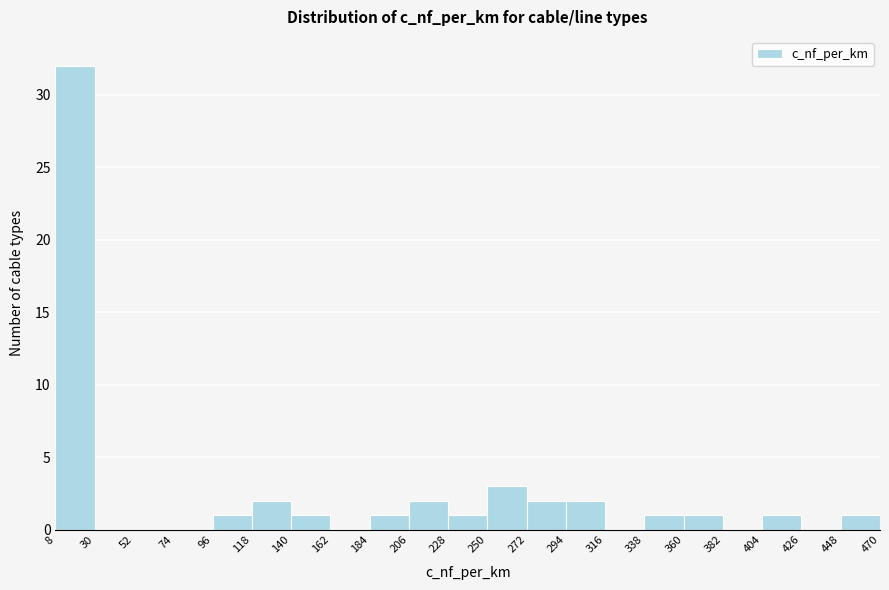

Reading left to right, list every bar in this chart as the range it spans on the x-axis followed by its height. The values are not printed on the chart, so give them approximately, as read against the axis.

8 to 30: 32
30 to 52: 0
52 to 74: 0
74 to 96: 0
96 to 118: 1
118 to 140: 2
140 to 162: 1
162 to 184: 0
184 to 206: 1
206 to 228: 2
228 to 250: 1
250 to 272: 3
272 to 294: 2
294 to 316: 2
316 to 338: 0
338 to 360: 1
360 to 382: 1
382 to 404: 0
404 to 426: 1
426 to 448: 0
448 to 470: 1